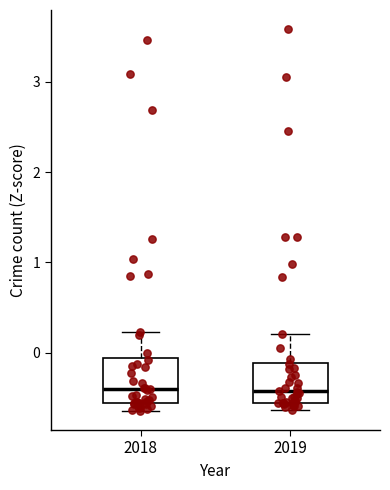

Where is the lower edge of the box at x = 2018 on the y-axis? The values are not printed on the chart, so give them approximately, as read against the axis.

-0.6